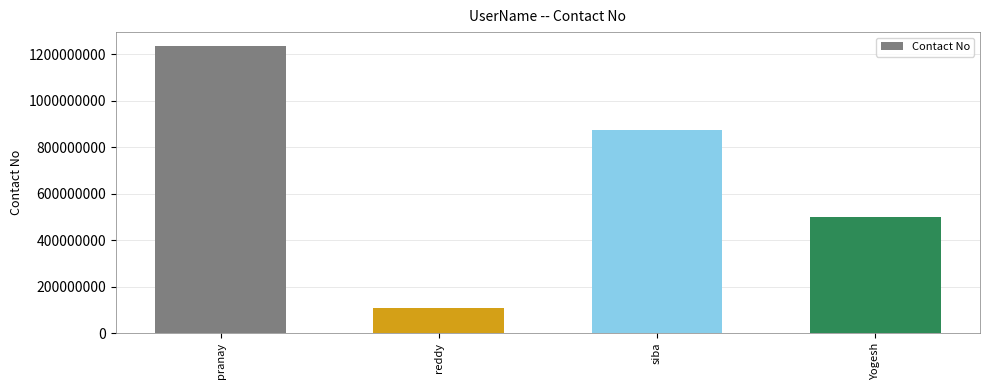

Which category has the highest value across all series?

pranay